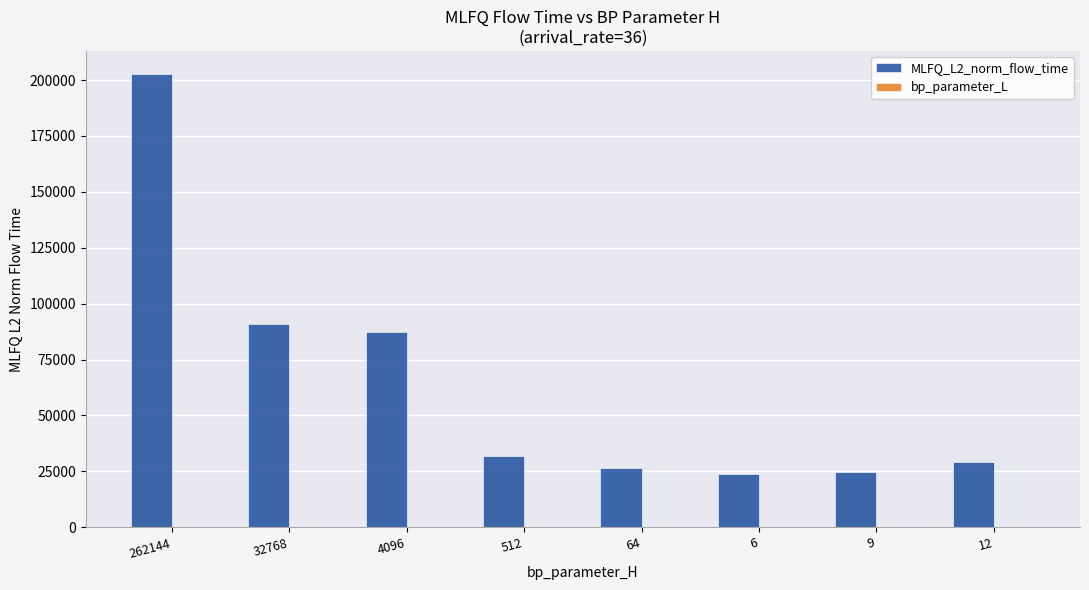

What is the maximum value shown in the chart?

202864.1